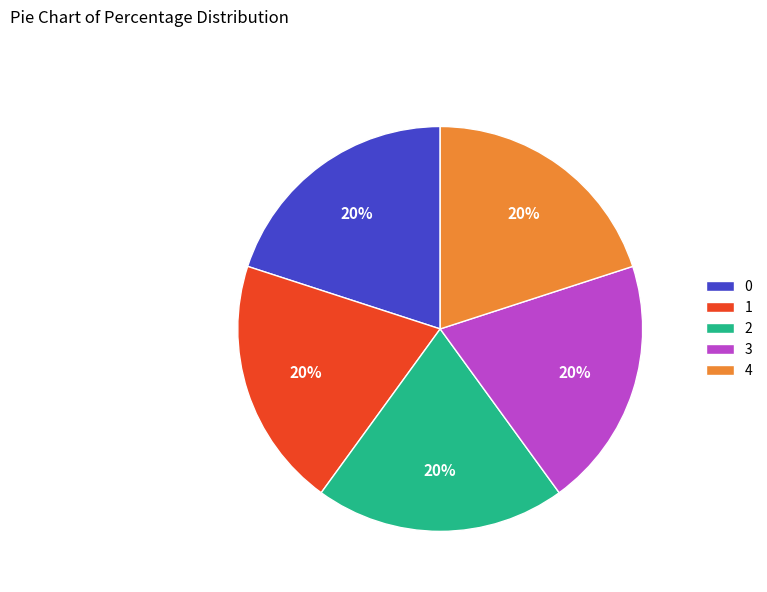

Count the number of slices in the pie.

5